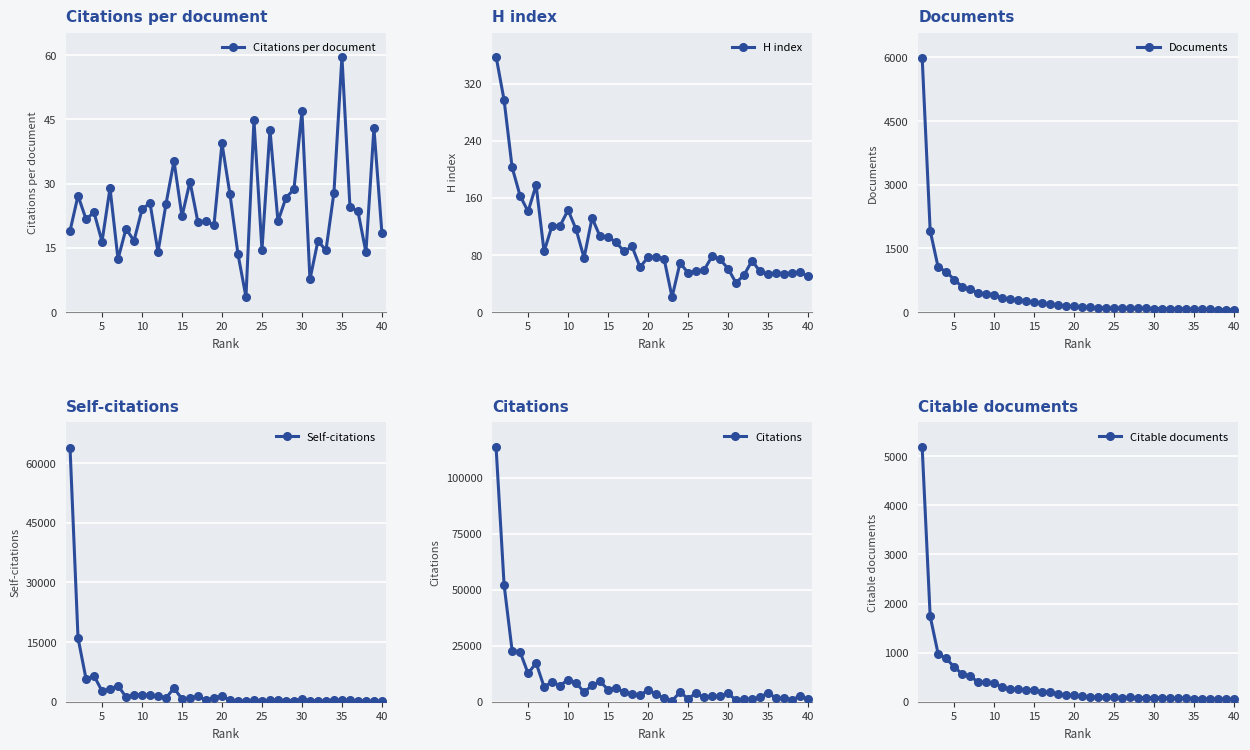

How many interior local valleys does the Citations series have?

12